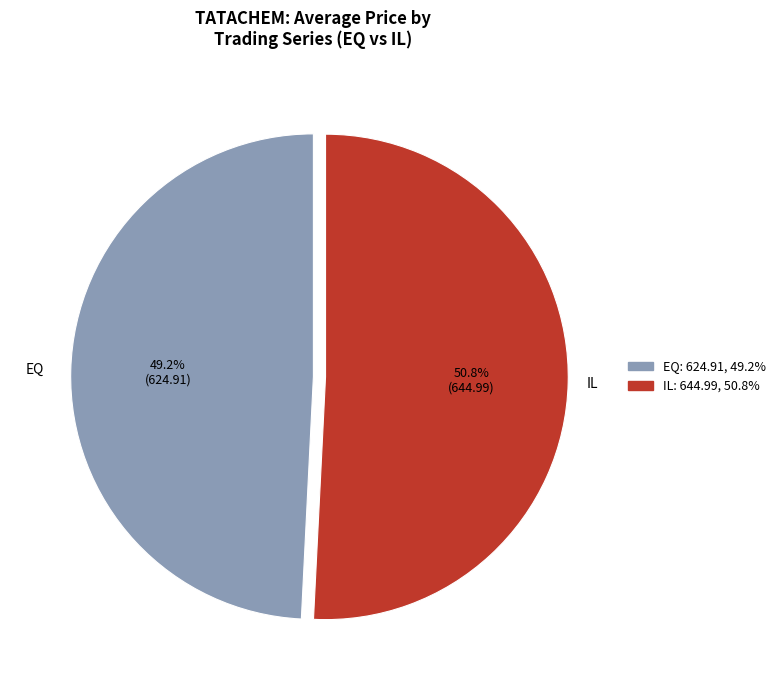

Rank the categories by value from lowest to highest.

EQ, IL